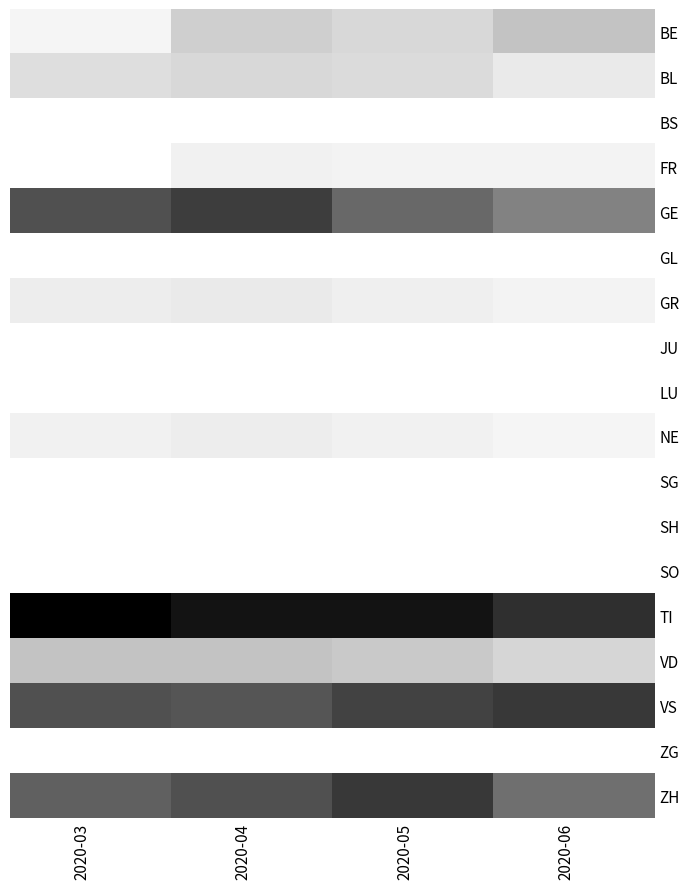

At which label does TI reach its peak?

2020-03